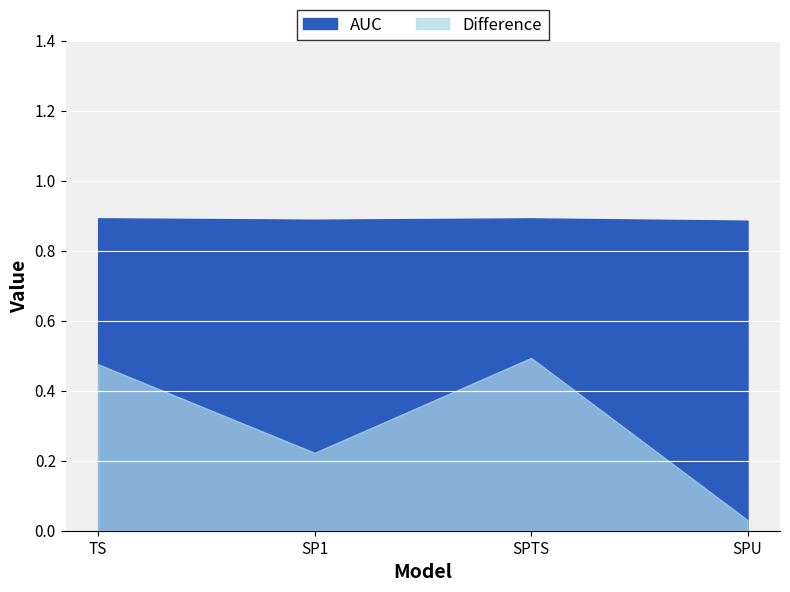

What position from the left is SP1?

2